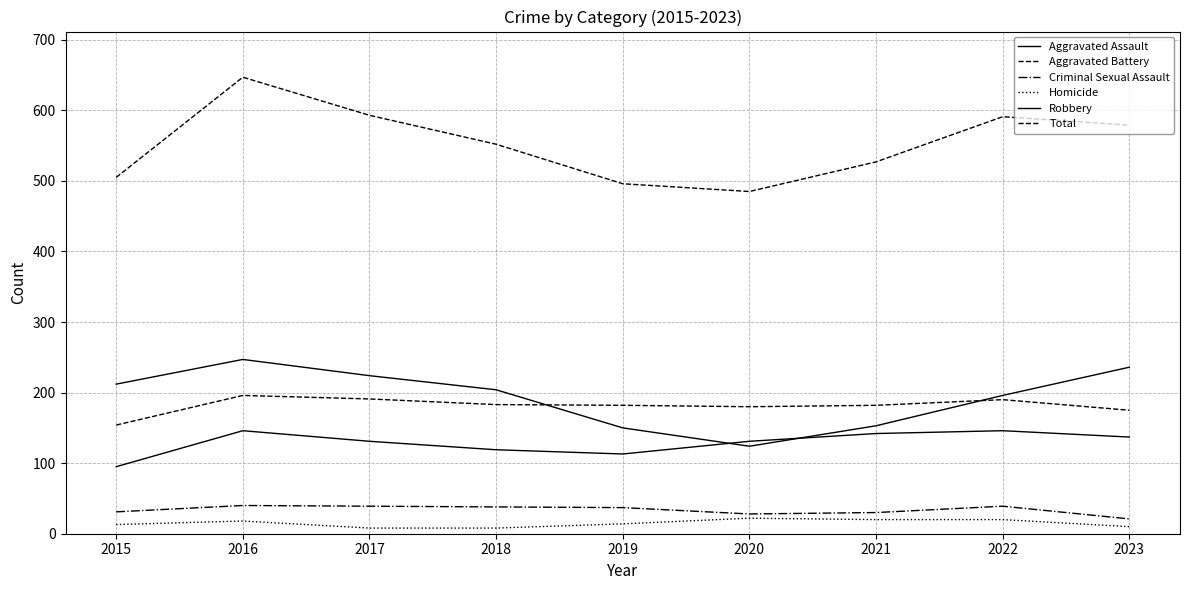

At how many categories does at least one series exceed 535?

5